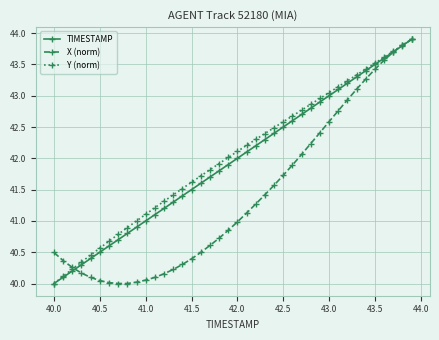

What is the maximum value shown in the chart?

43.9